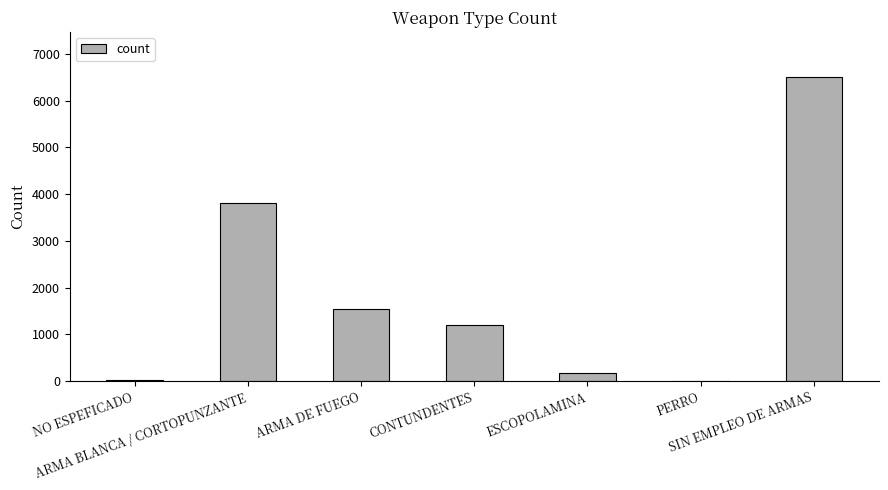

What is the maximum value shown in the chart?

6501